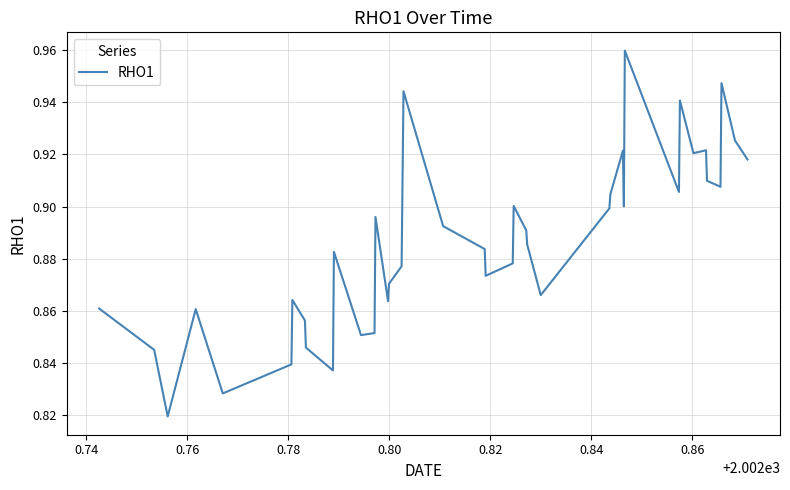

Does the chart display data point markers on the line(s)?

No